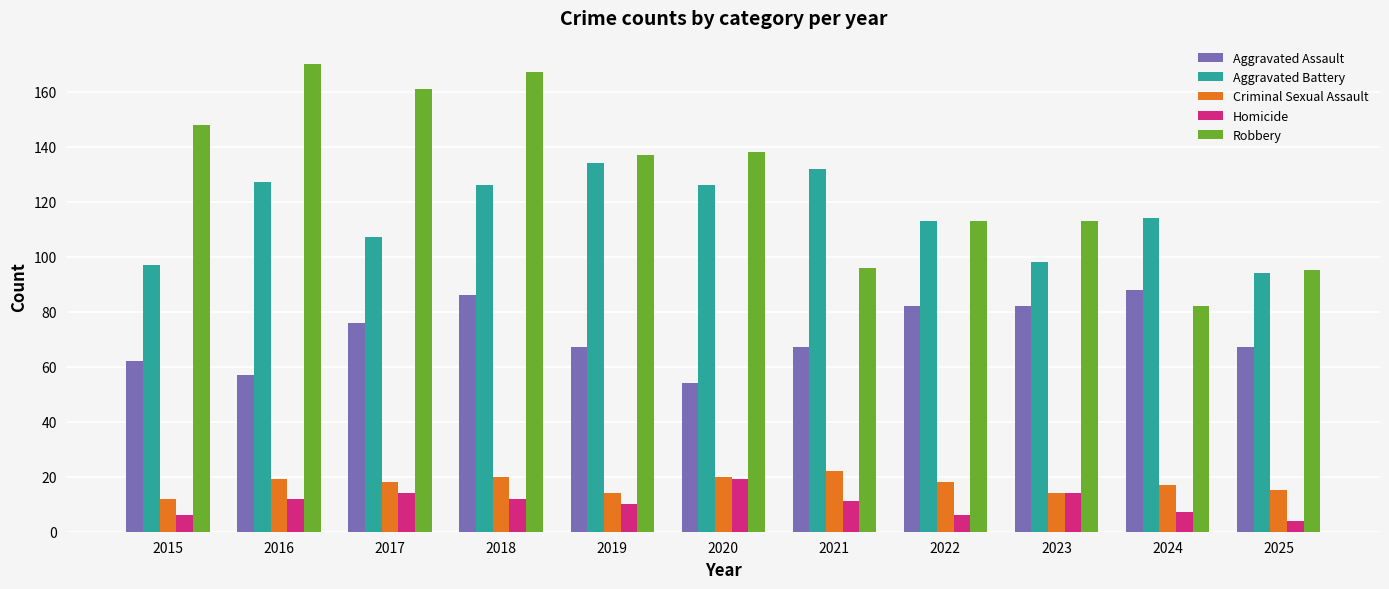

The Aggravated Battery series shows 59 at 2015. True or false?

False